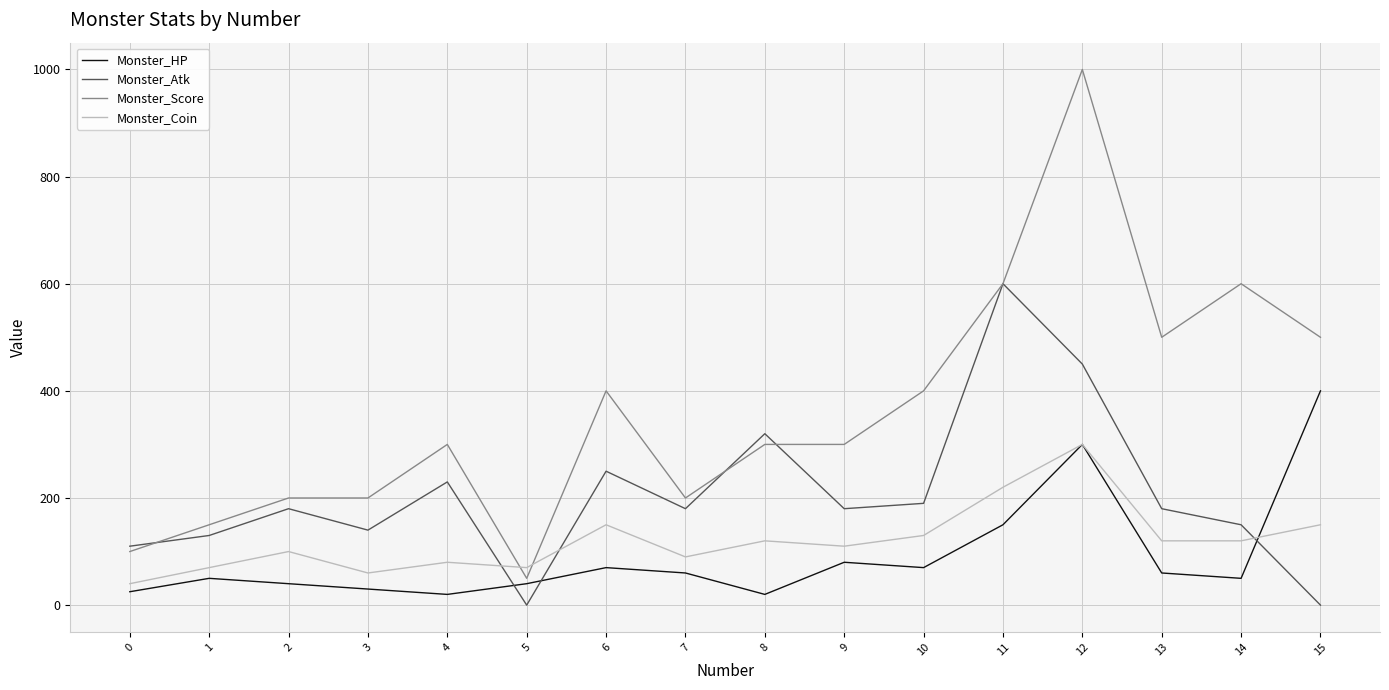

True or false: Monster_Coin has more than 0 interior local peaks.

True